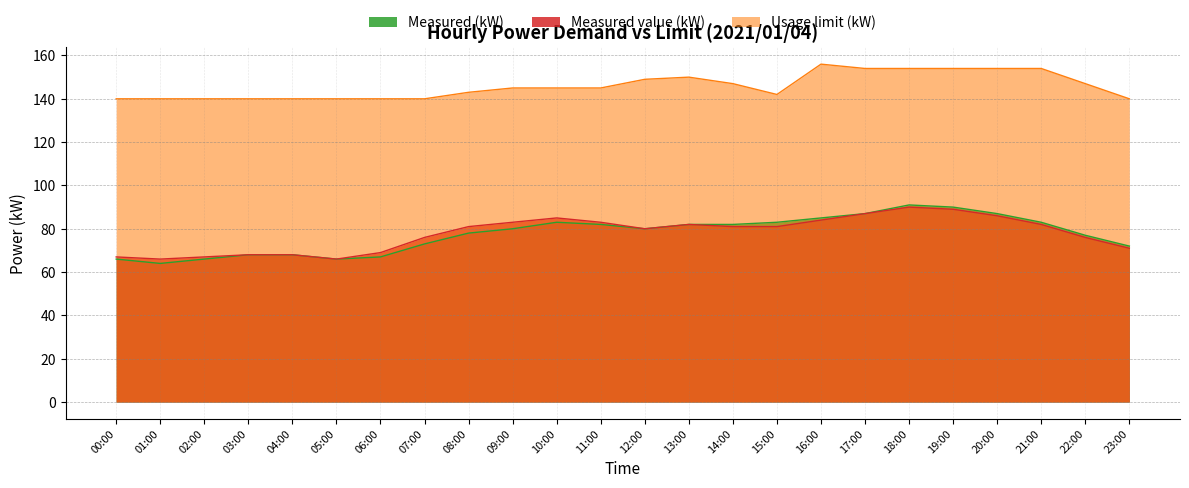

Count the number of categories in the chart.

24